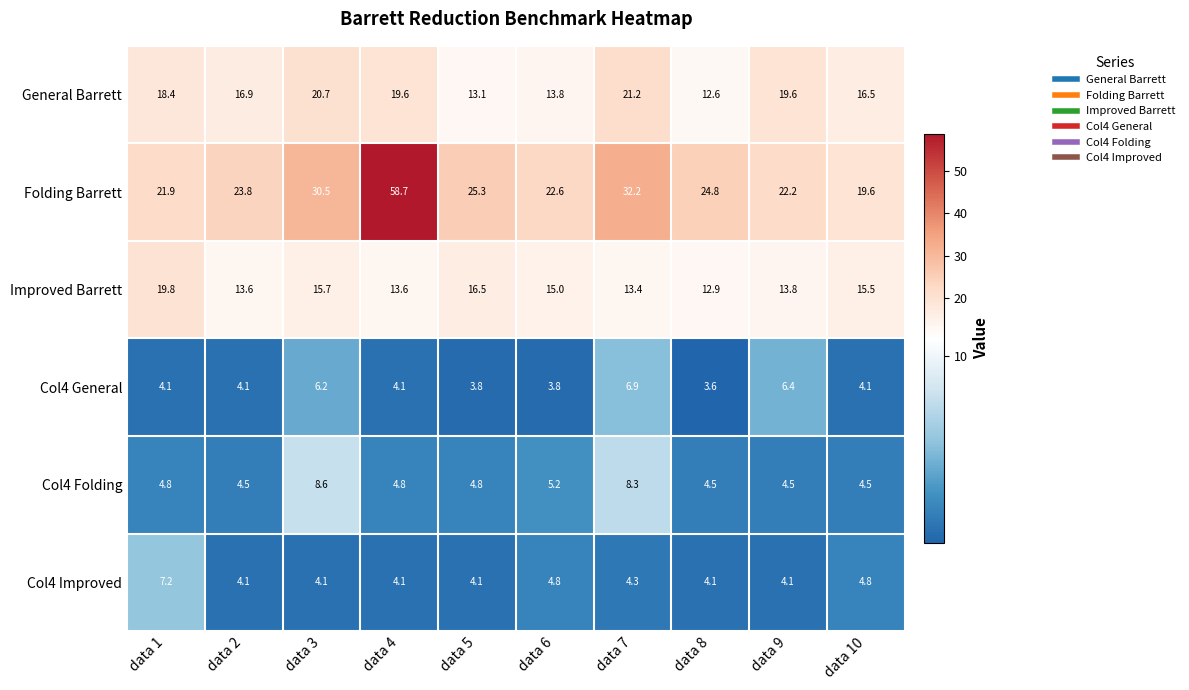

What is the sum of all Improved Barrett values?

149.8